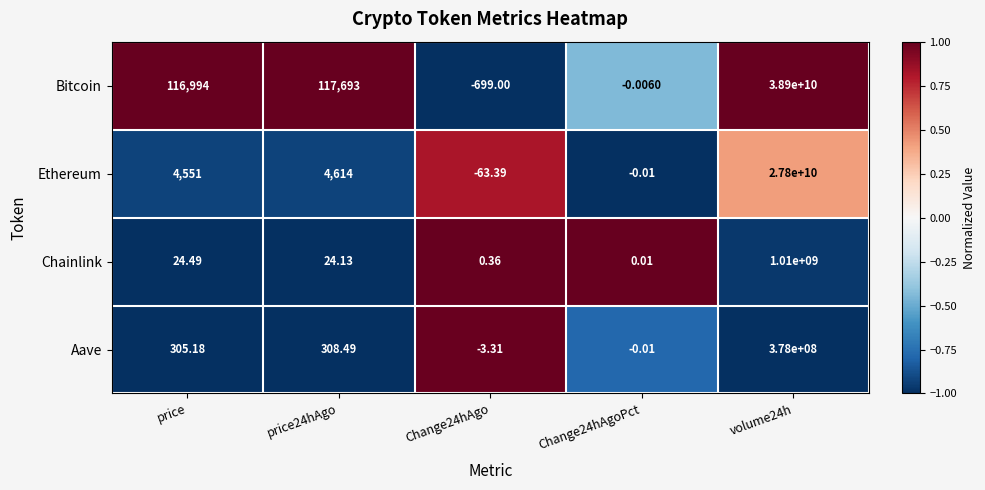

Is the value of Aave at Change24hAgo greater than the value of Ethereum at Change24hAgoPct?

No